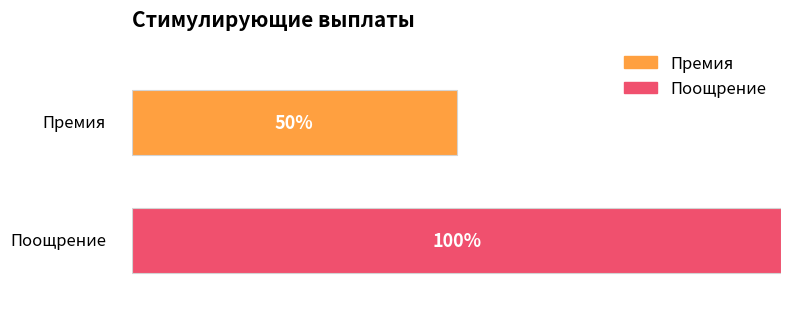

What are all the series names shown in the legend?

Премия, Поощрение